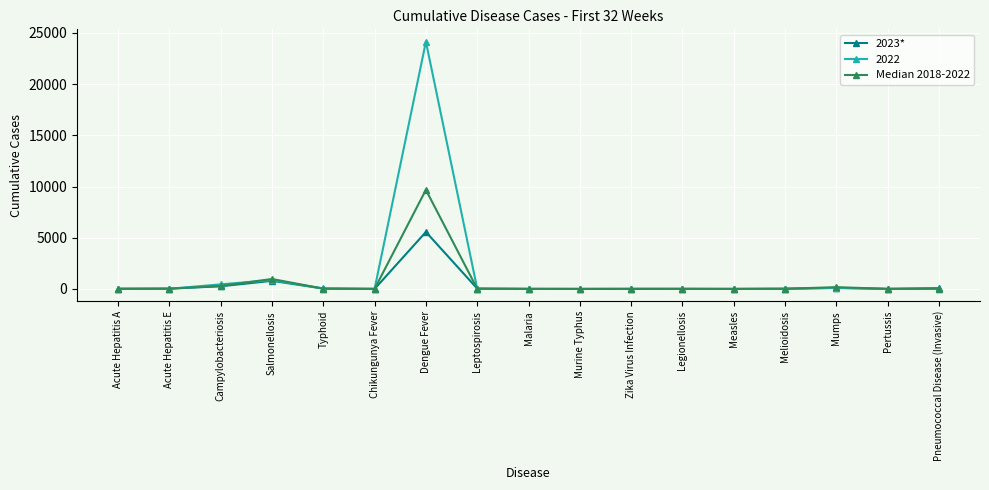

Between Acute Hepatitis E and Salmonellosis, which series saw the biggest shift?

Median 2018-2022